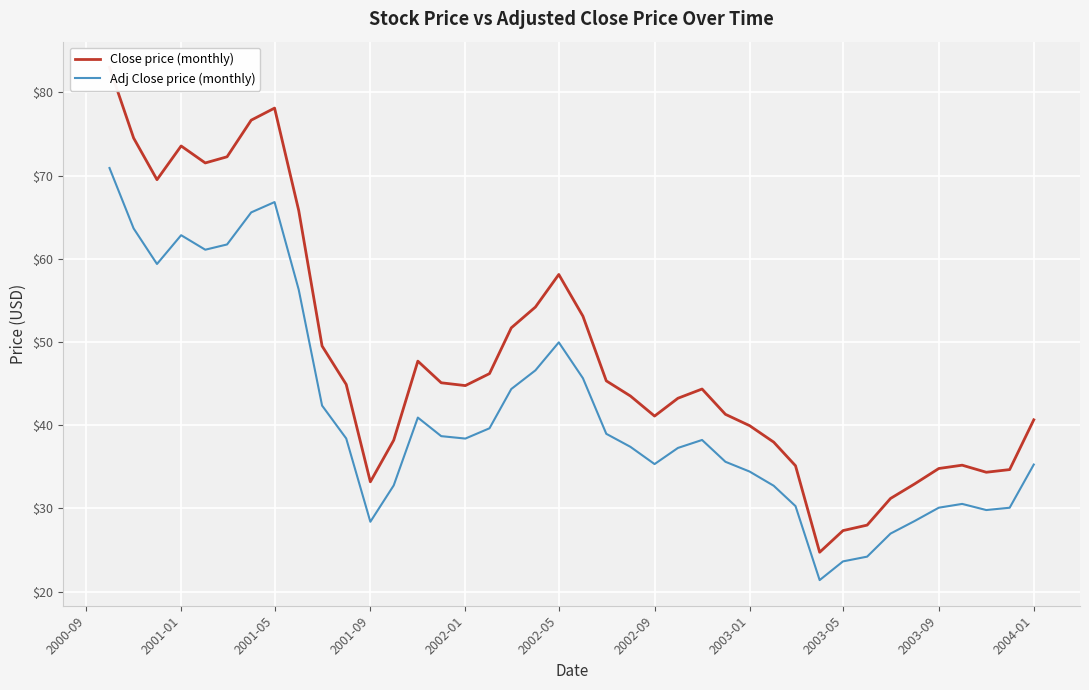

What is the highest value of the Adj Close price (monthly) series?

70.9